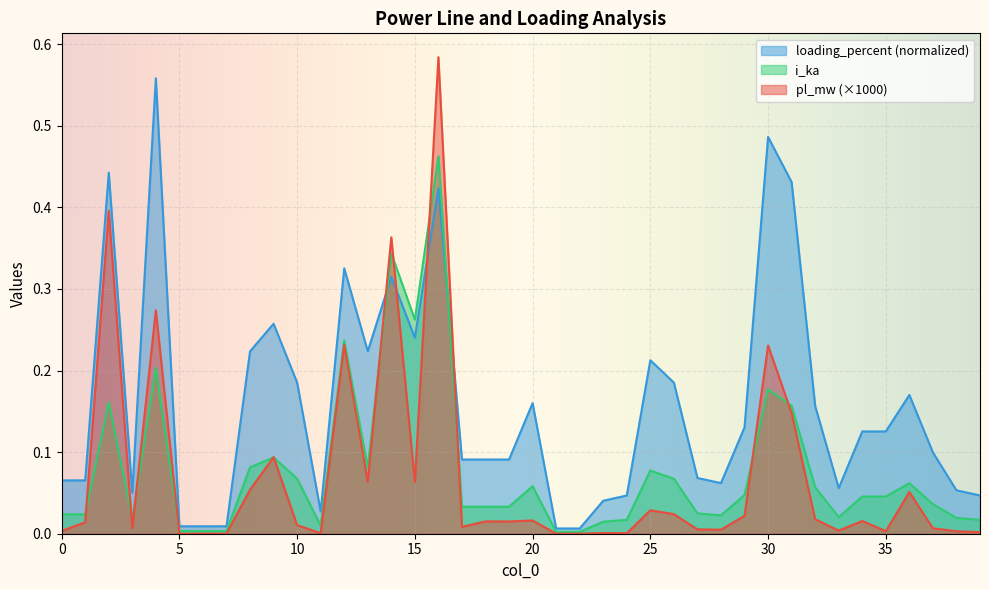

At which category does loading_percent reach its first local valley?

1